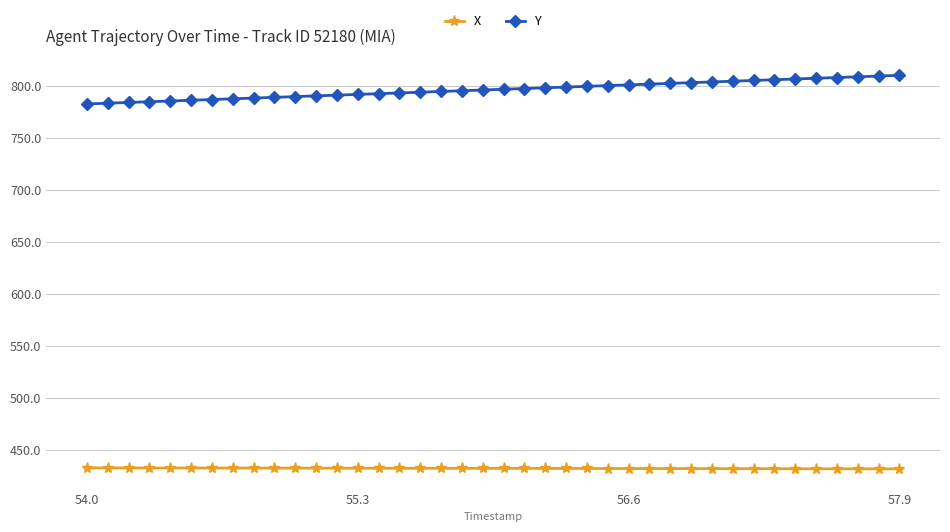

List the series in order of their overall mean, lowest first.

X, Y